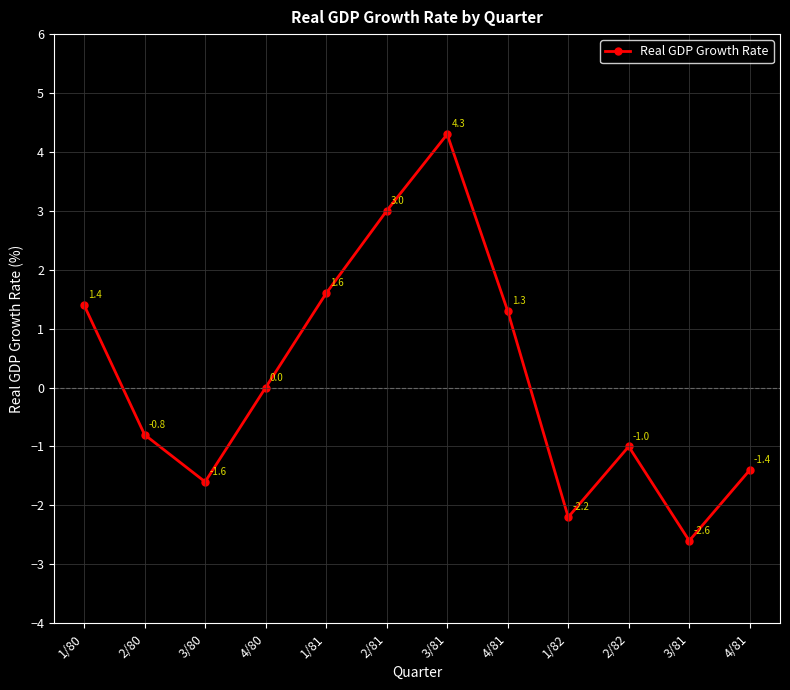

At which label is the value closest to 0?

4/80